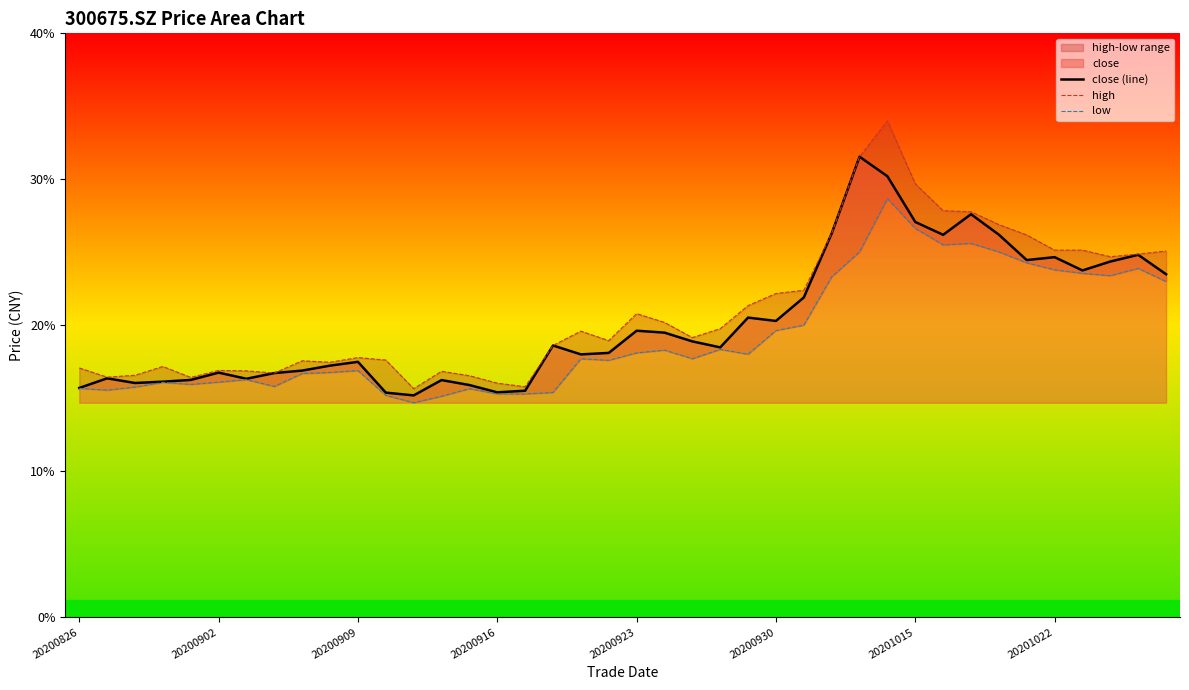

What is the average value of the close (line) series?

20.3